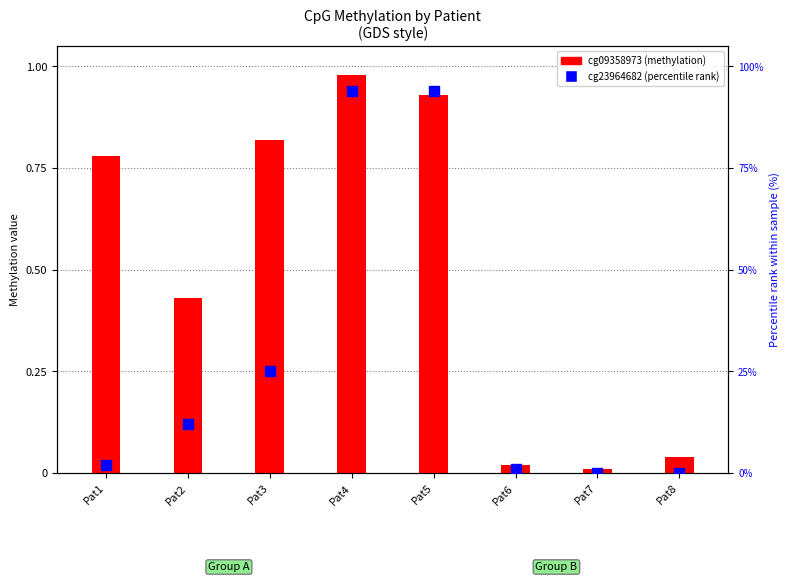

Reading left to right, transcribe all the data shown in this chart.

cg09358973: Pat1=0.8	Pat2=0.4	Pat3=0.8	Pat4=1.0	Pat5=0.9	Pat6=0.0	Pat7=0.0	Pat8=0.0
cg23964682: Pat1=2.0	Pat2=12.0	Pat3=25.0	Pat4=94.0	Pat5=94.0	Pat6=1.0	Pat7=0.0	Pat8=0.0